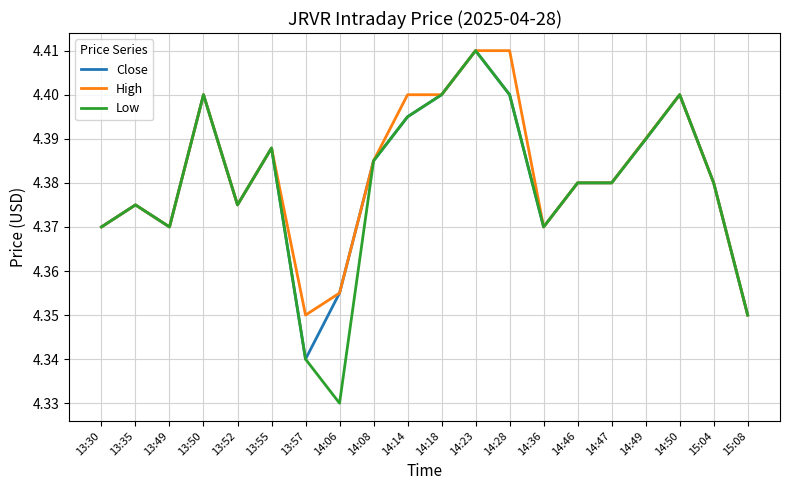

How many categories are shown in the chart?

20